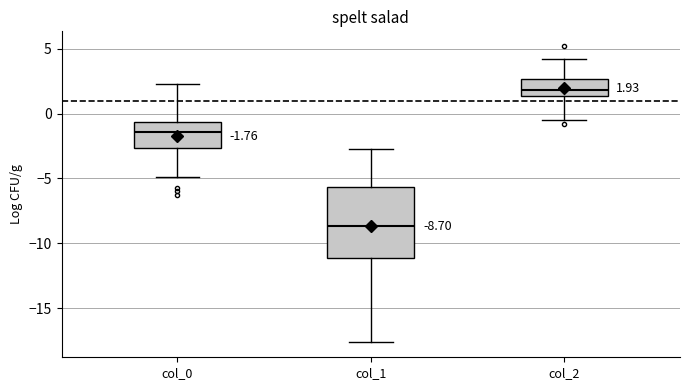

Which box has the highest median line?

col_2